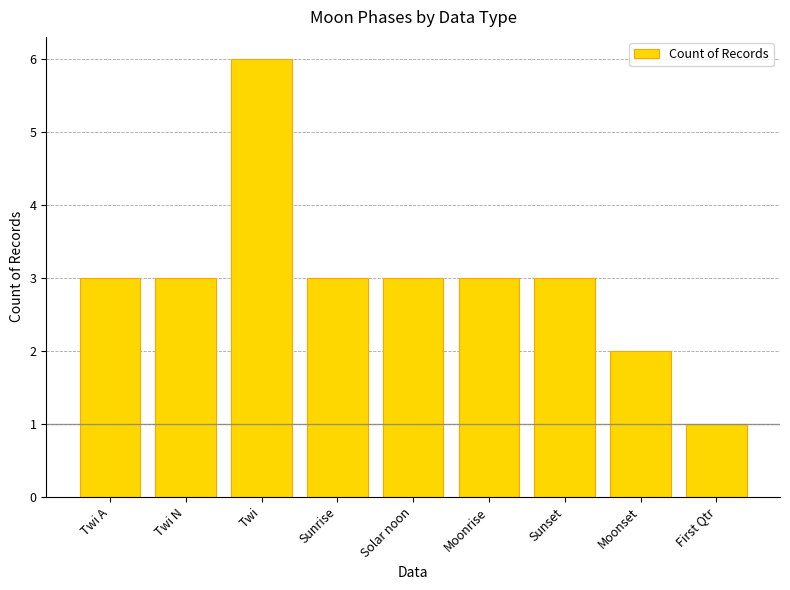

What is the sum of all values?

27